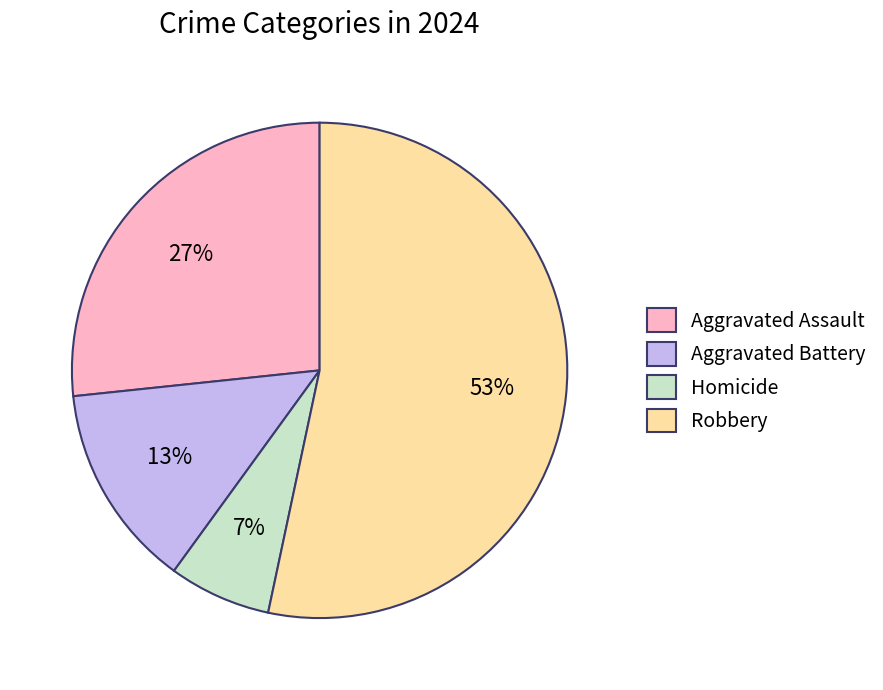

Do Robbery and Homicide together represent more than half of the pie?

Yes